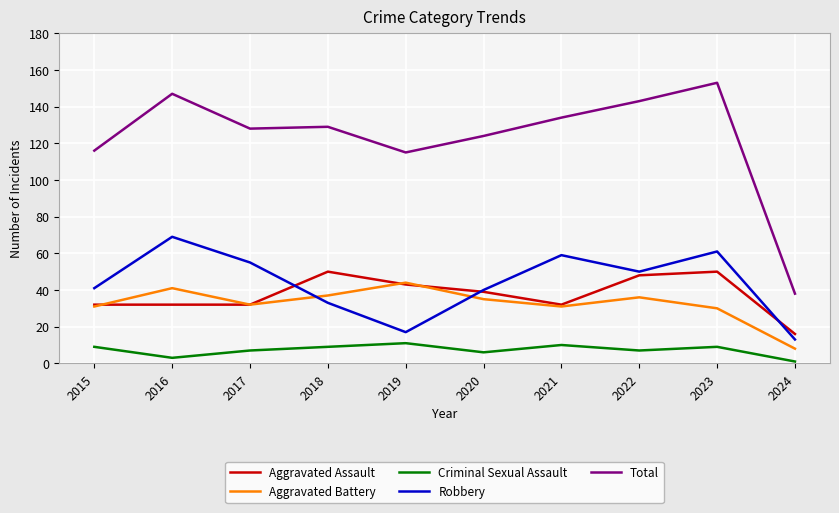

What is the minimum value shown in the chart?

1